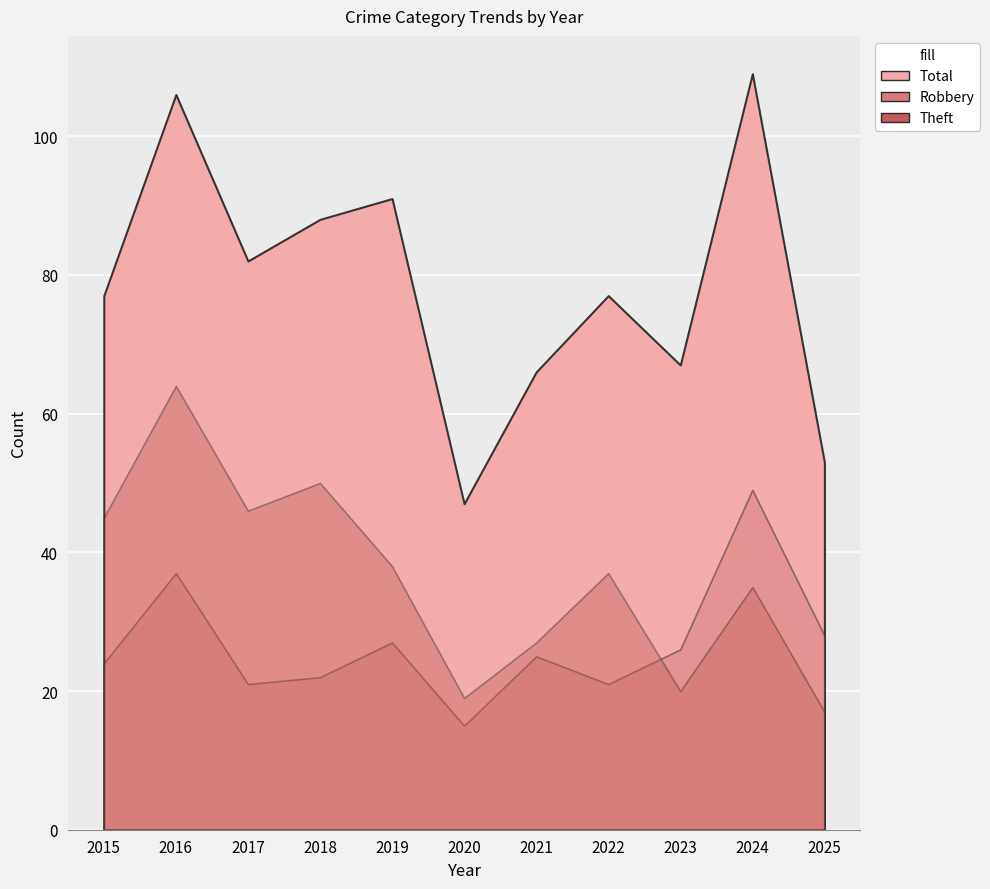

Rank the series at 2022 from highest to lowest value.

Total, Theft, Robbery, Aggravated Battery, Aggravated Assault